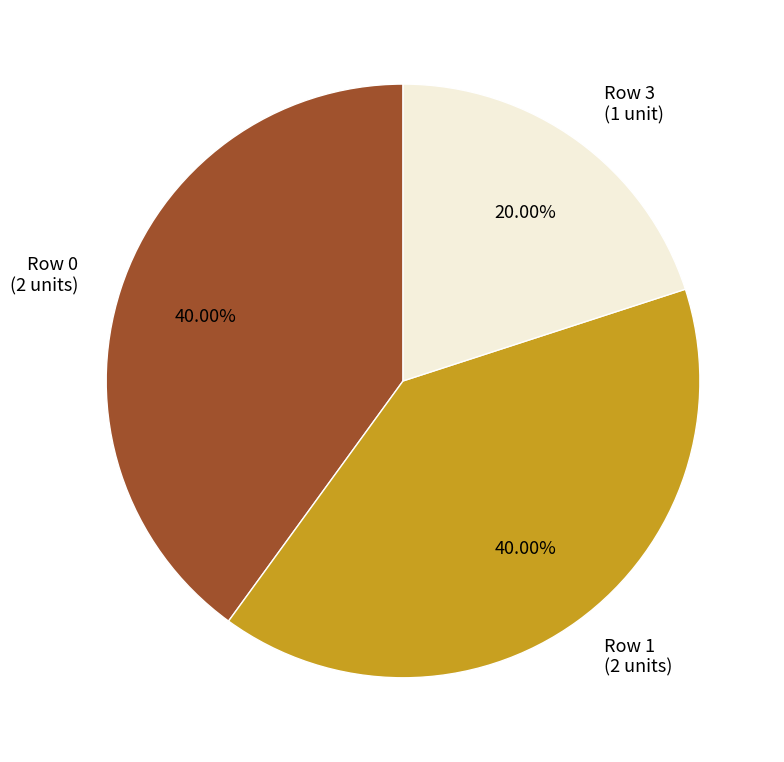

Does any single category account for the majority?

No